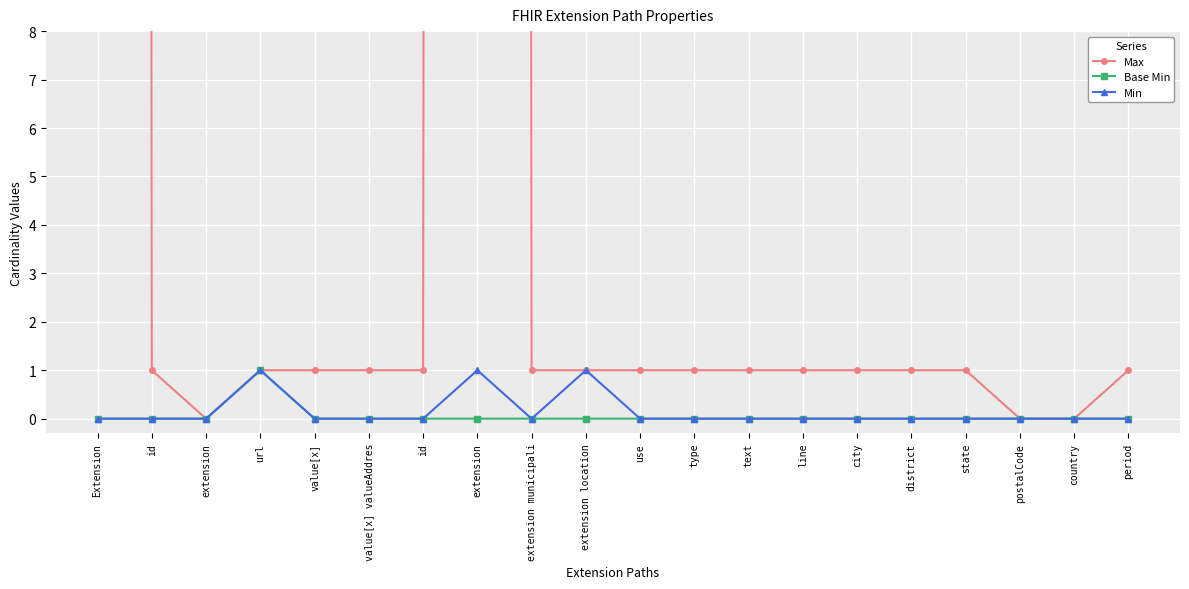

How many Base Min values are between 0 and 1?

20